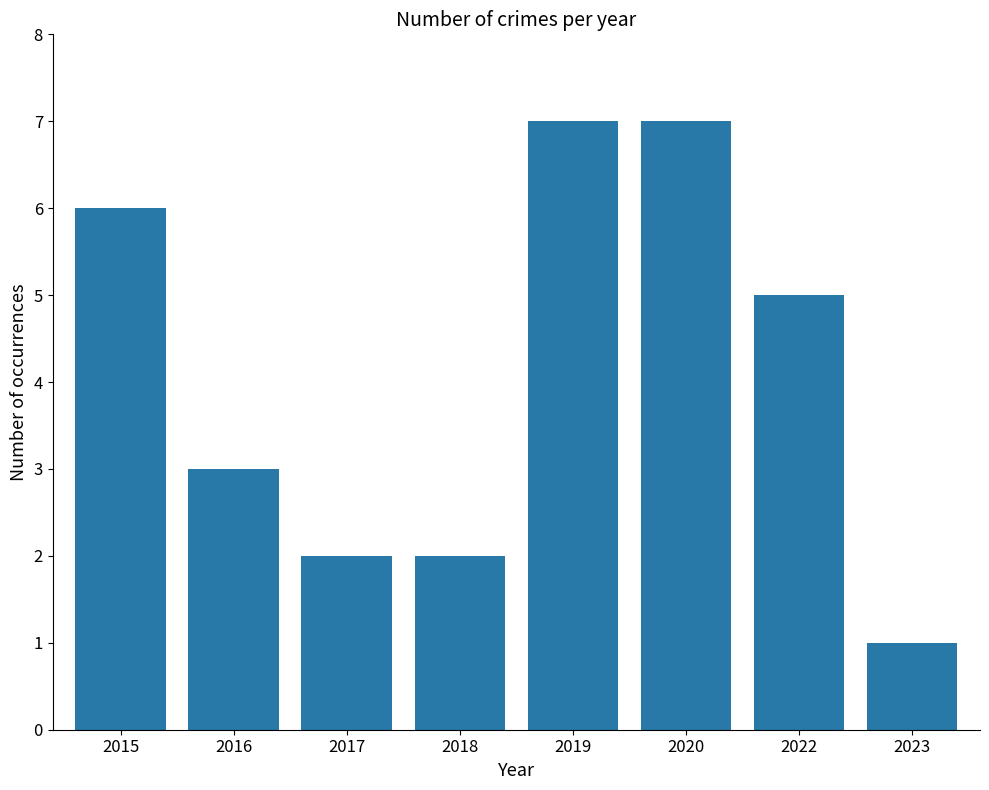

Does the chart contain any negative values?

No